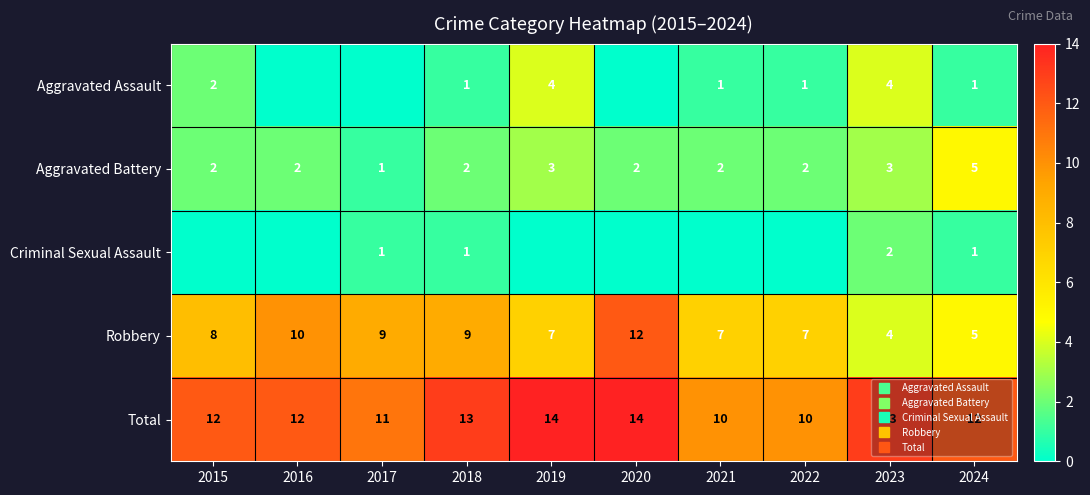

At which category does the chart reach its peak across all series?

2019